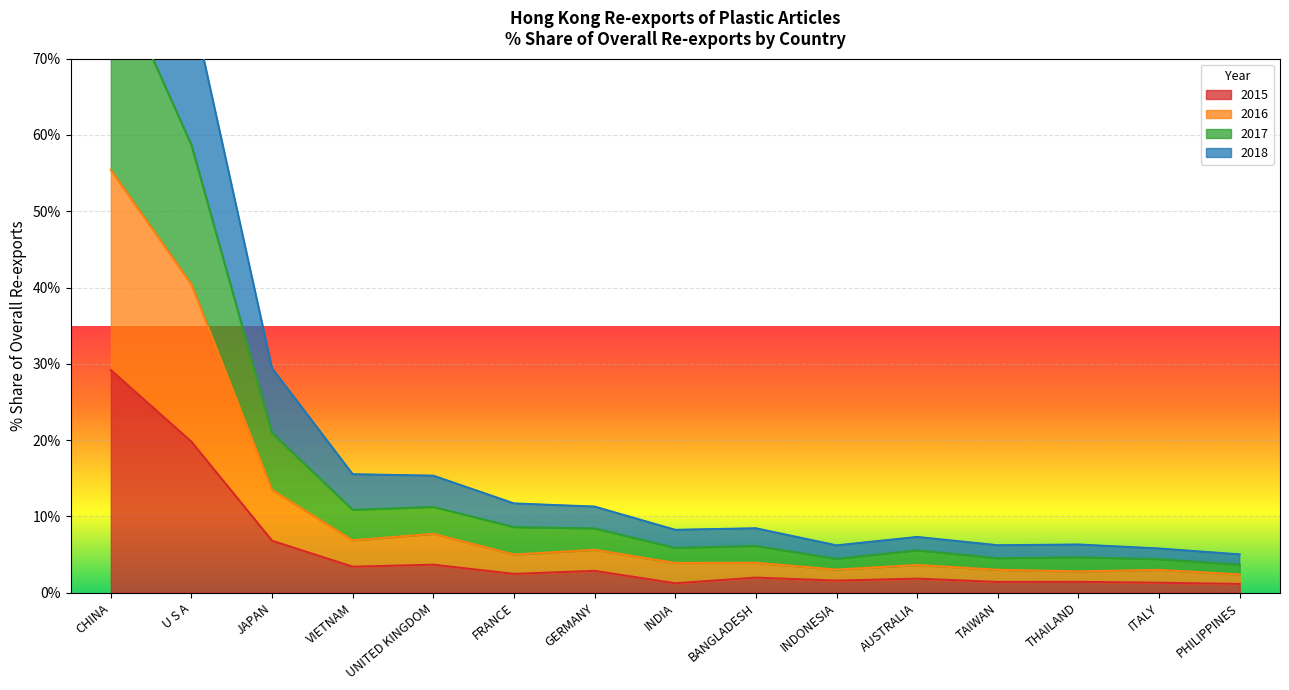

What is the sum of the 201812 Share values at INDIA and PHILIPPINES?

13.2